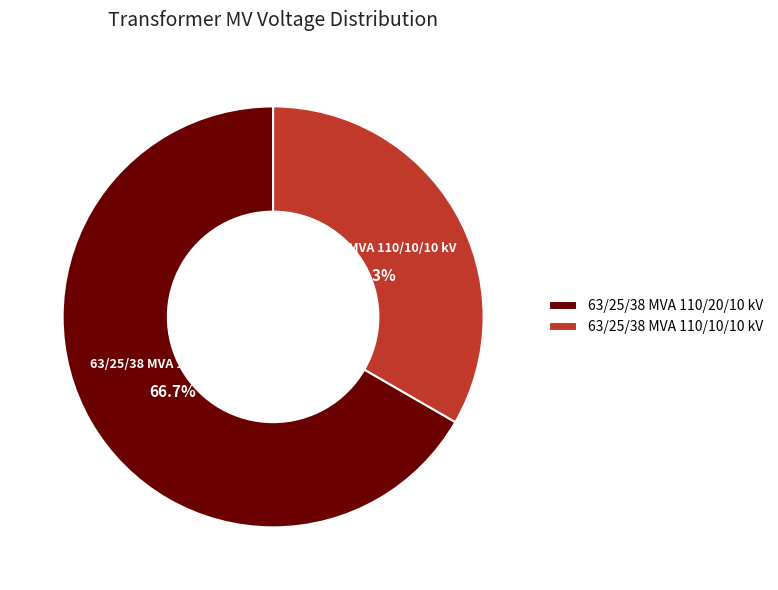

Which has a higher value, 63/25/38 MVA 110/20/10 kV or 63/25/38 MVA 110/10/10 kV?

63/25/38 MVA 110/20/10 kV